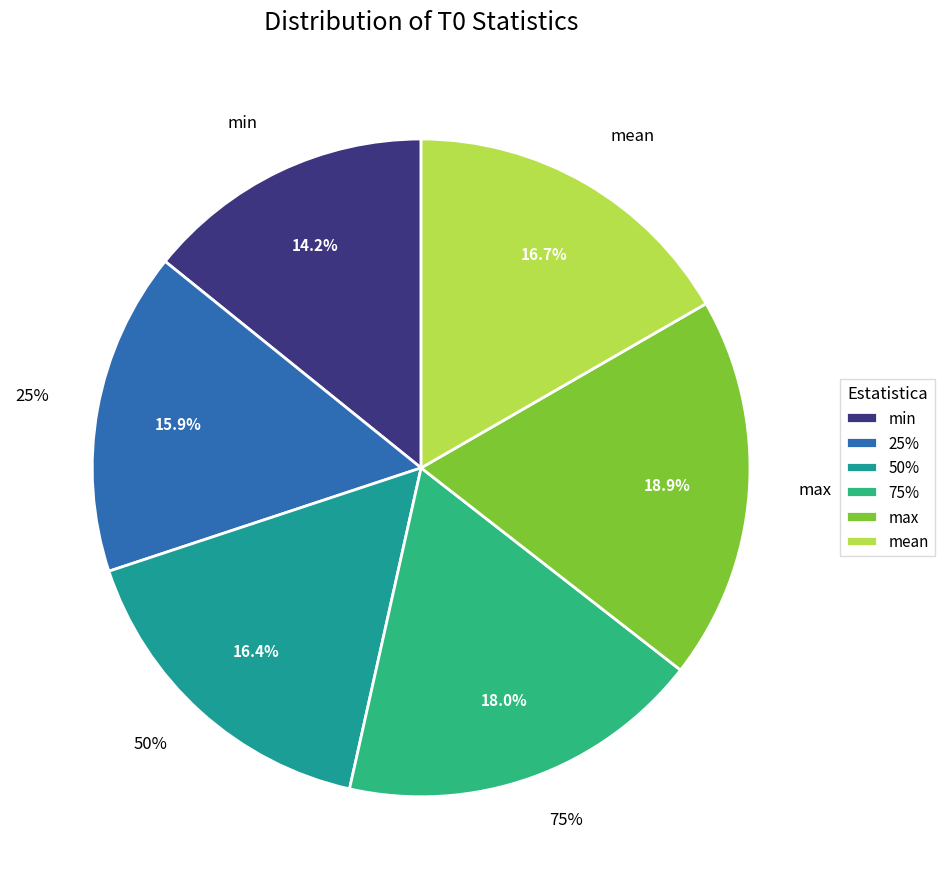

Between max and min, which is larger?

max